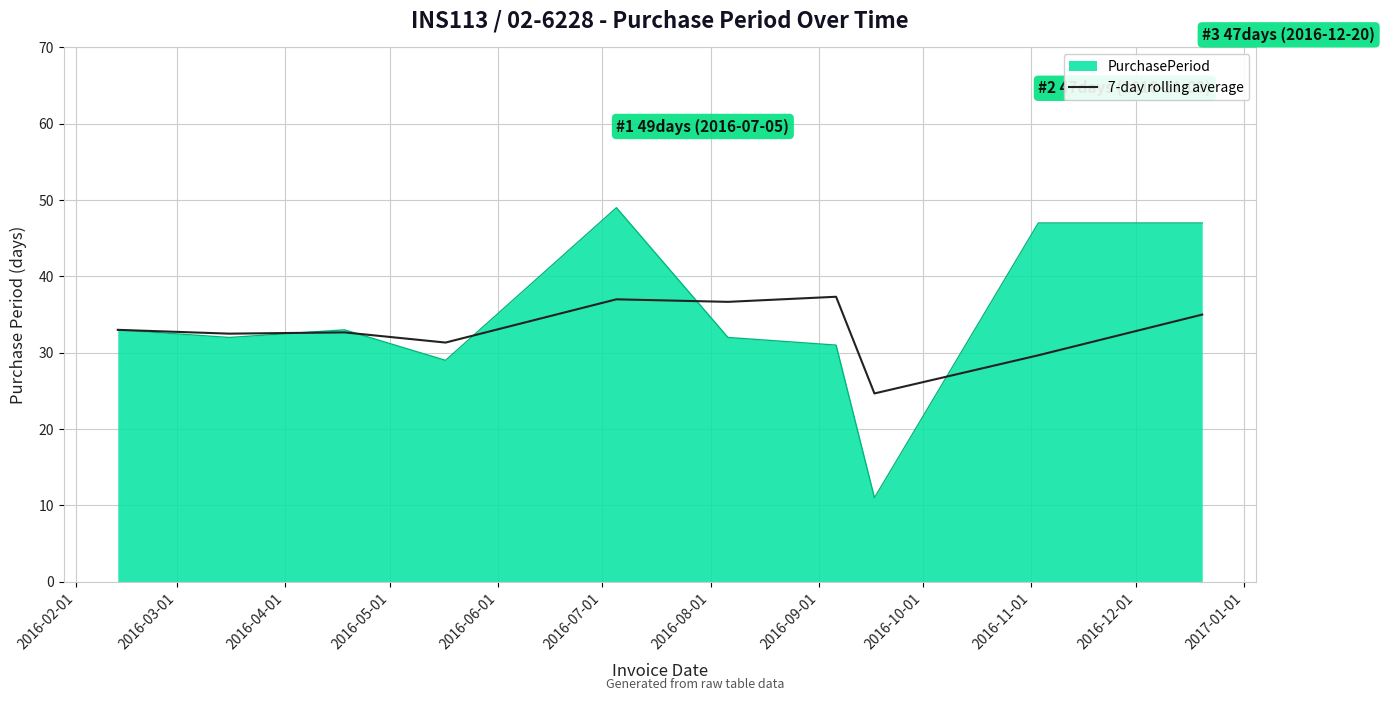

What is the maximum value for PurchasePeriod?

49.0